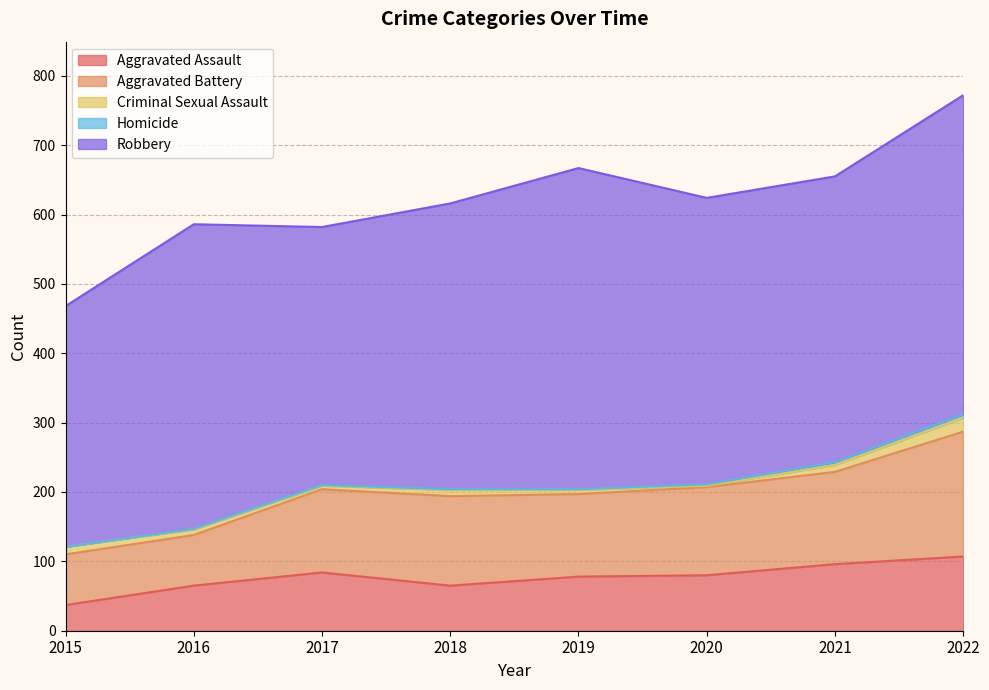

What is the difference between the Aggravated Assault values at 2021 and 2019?

18